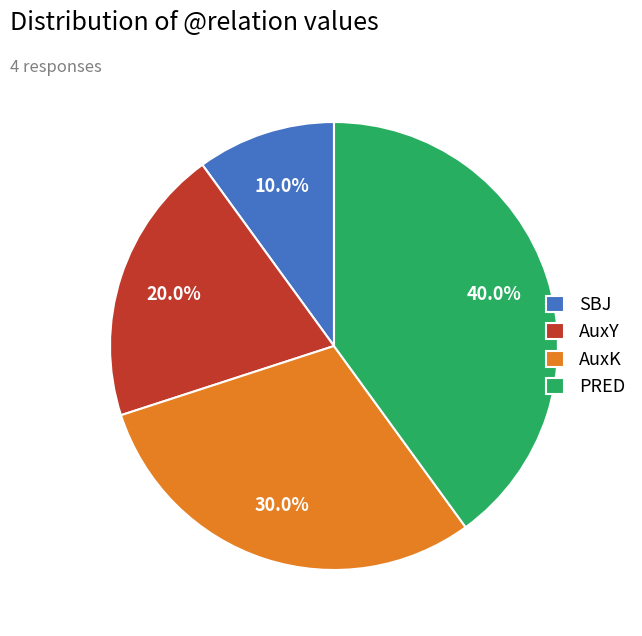

To the nearest percent, what is the combined percentage of AuxK and AuxY?

50%